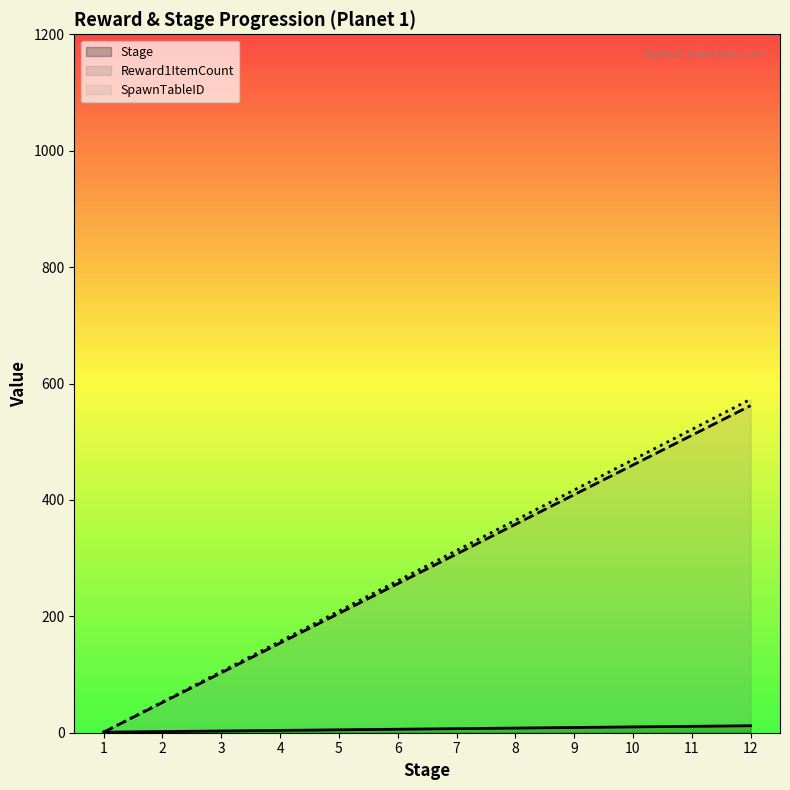

What is the difference between the highest and lowest values at 3?

102